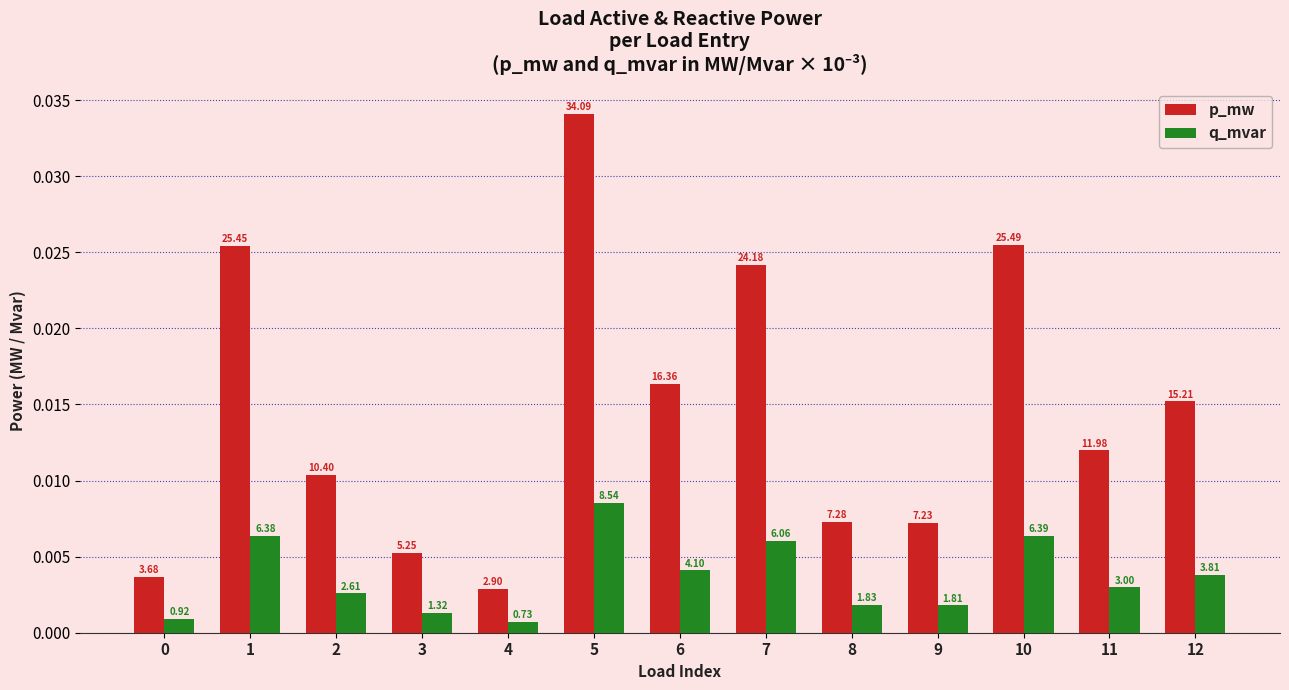

What are all the series names shown in the legend?

p_mw, q_mvar